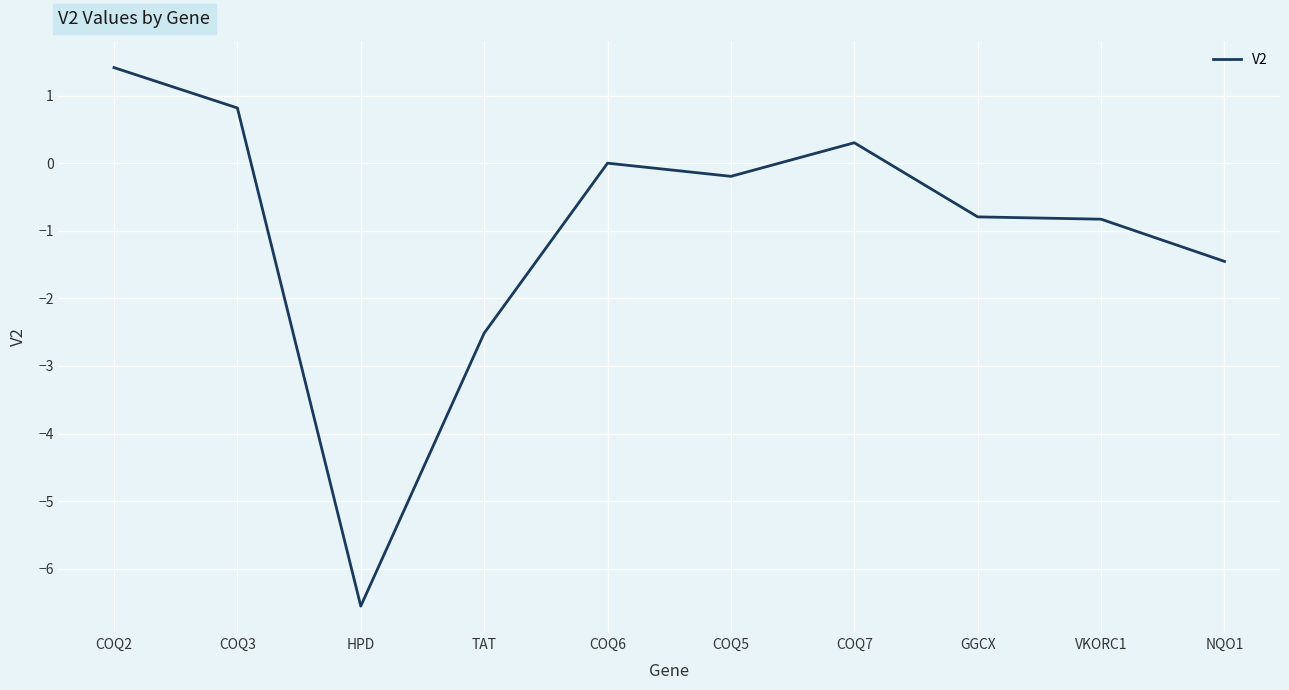

What is the greatest value displayed?

1.4